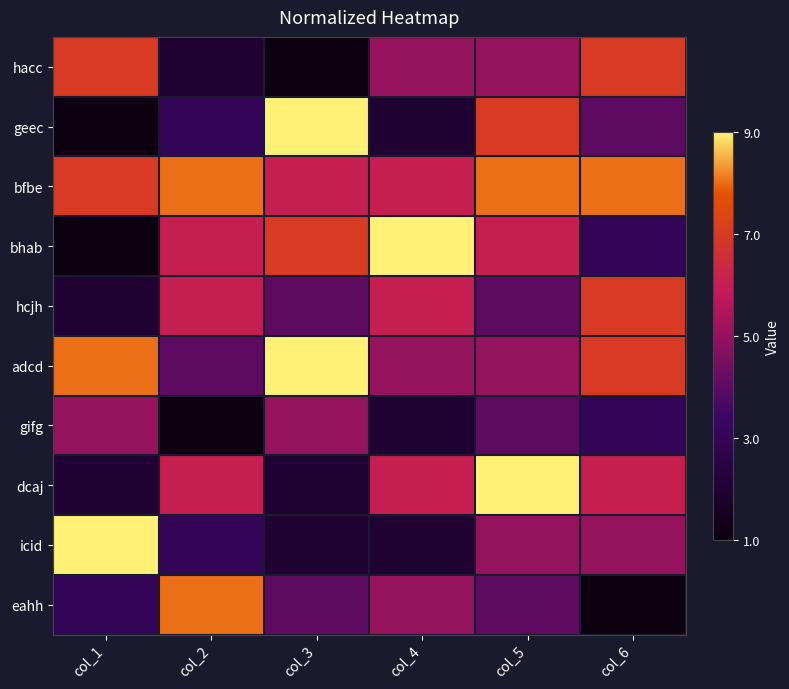

Reading left to right, what are all the values shown in this chart?

hacc: col_1=7	col_2=2	col_3=1	col_4=5	col_5=5	col_6=7
geec: col_1=1	col_2=3	col_3=9	col_4=2	col_5=7	col_6=4
bfbe: col_1=7	col_2=8	col_3=6	col_4=6	col_5=8	col_6=8
bhab: col_1=1	col_2=6	col_3=7	col_4=9	col_5=6	col_6=3
hcjh: col_1=2	col_2=6	col_3=4	col_4=6	col_5=4	col_6=7
adcd: col_1=8	col_2=4	col_3=9	col_4=5	col_5=5	col_6=7
gifg: col_1=5	col_2=1	col_3=5	col_4=2	col_5=4	col_6=3
dcaj: col_1=2	col_2=6	col_3=2	col_4=6	col_5=9	col_6=6
icid: col_1=9	col_2=3	col_3=2	col_4=2	col_5=5	col_6=5
eahh: col_1=3	col_2=8	col_3=4	col_4=5	col_5=4	col_6=1